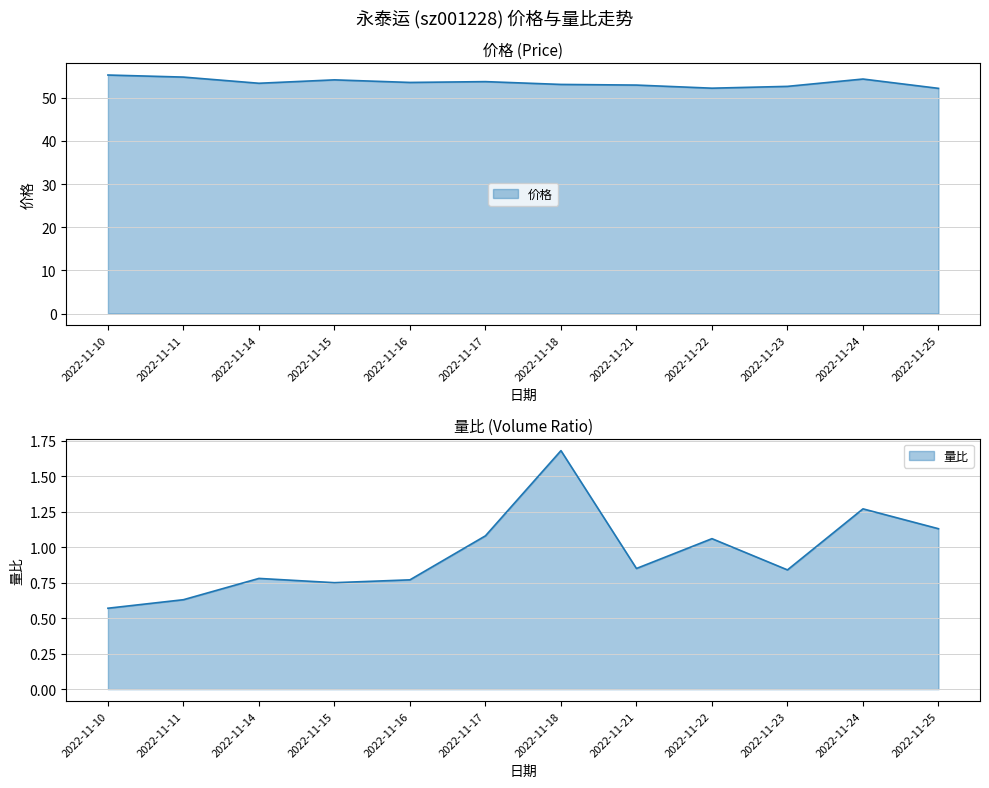

What is the sum of all 量比 values?

11.4